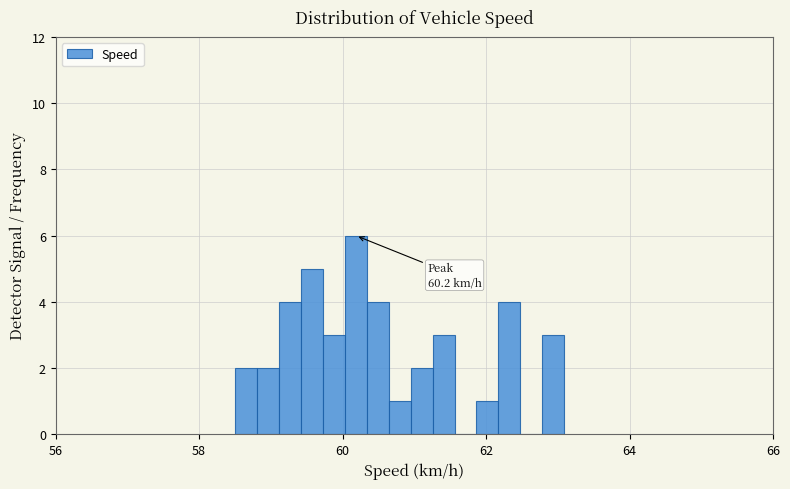

Around what value on the x-axis is the tallest bar? Give the approximate position of its centre, as read against the axis.

60.2